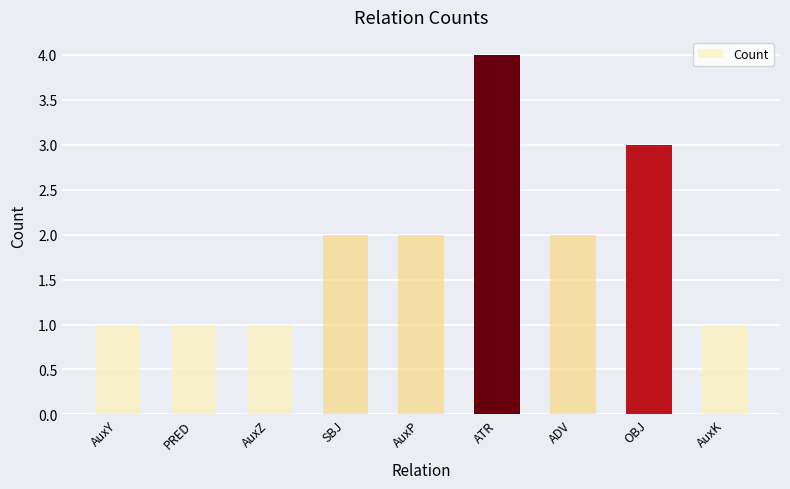

What is the label of the 8th bar from the left?

OBJ